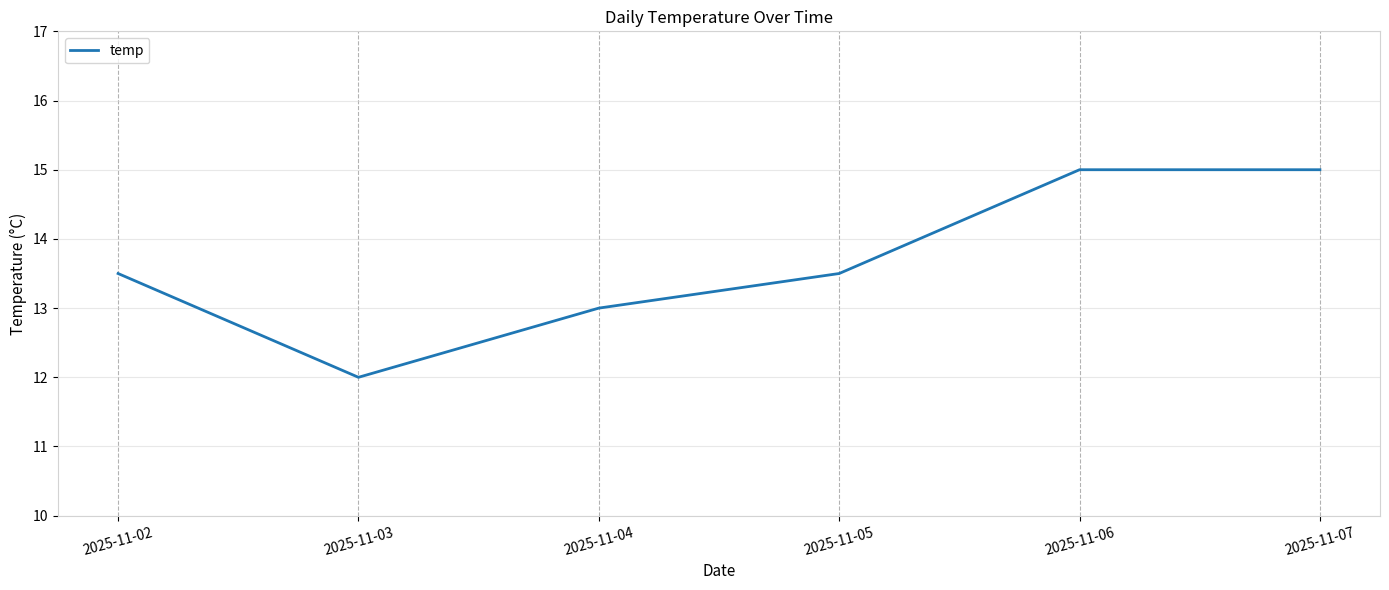

Approximately how many times larger is the value at 2025-11-05 compared to 2025-11-03?

1.1